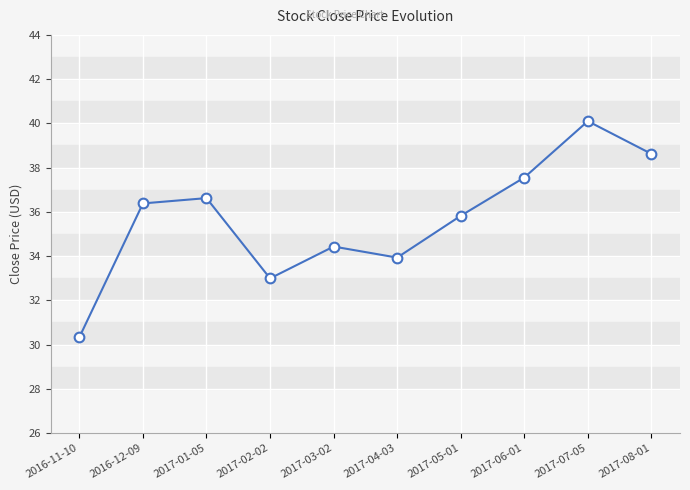

How many interior local valleys (lower than both neighbors) does the data have?

2